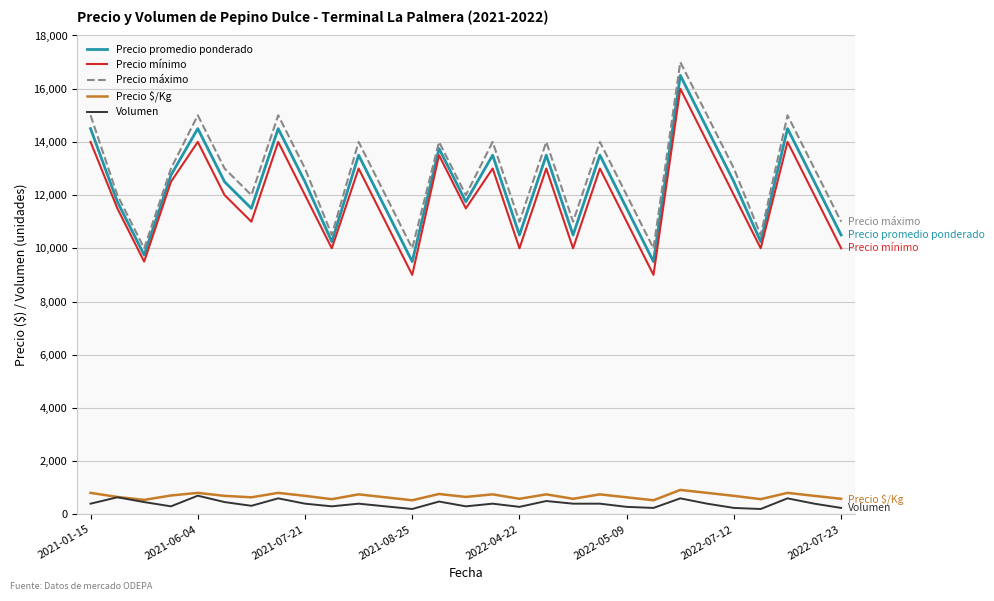

True or false: Precio promedio ponderado and Precio $/Kg intersect in this chart.

False